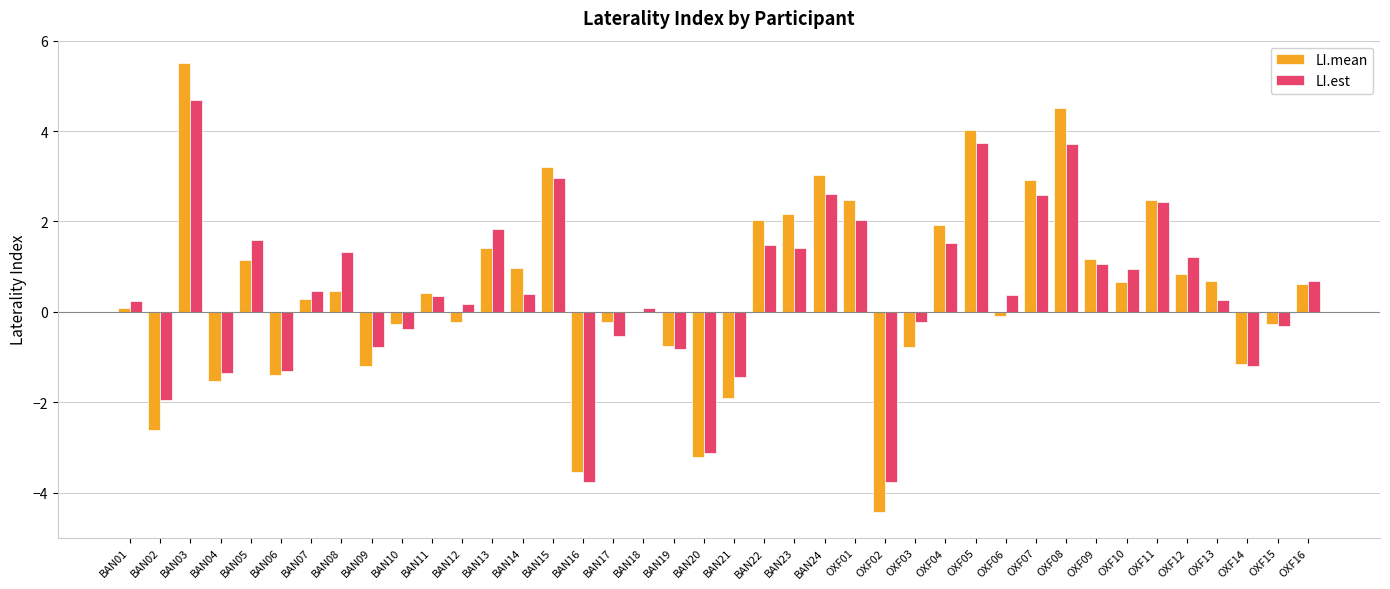

What is the maximum value shown in the chart?

5.5